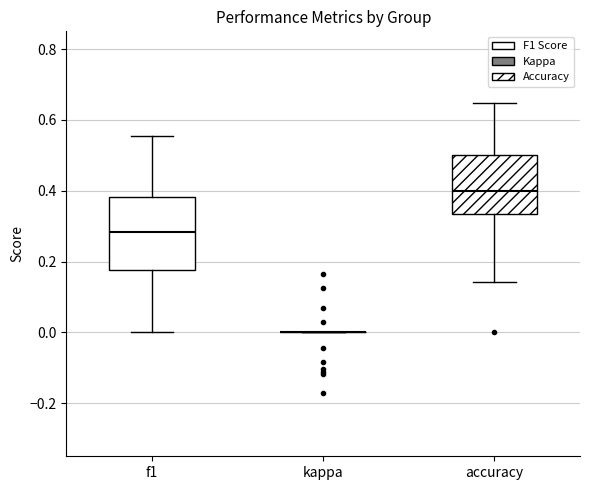

Where does the median line of the box for accuracy sit on the y-axis? The values are not printed on the chart, so give them approximately, as read against the axis.

0.40